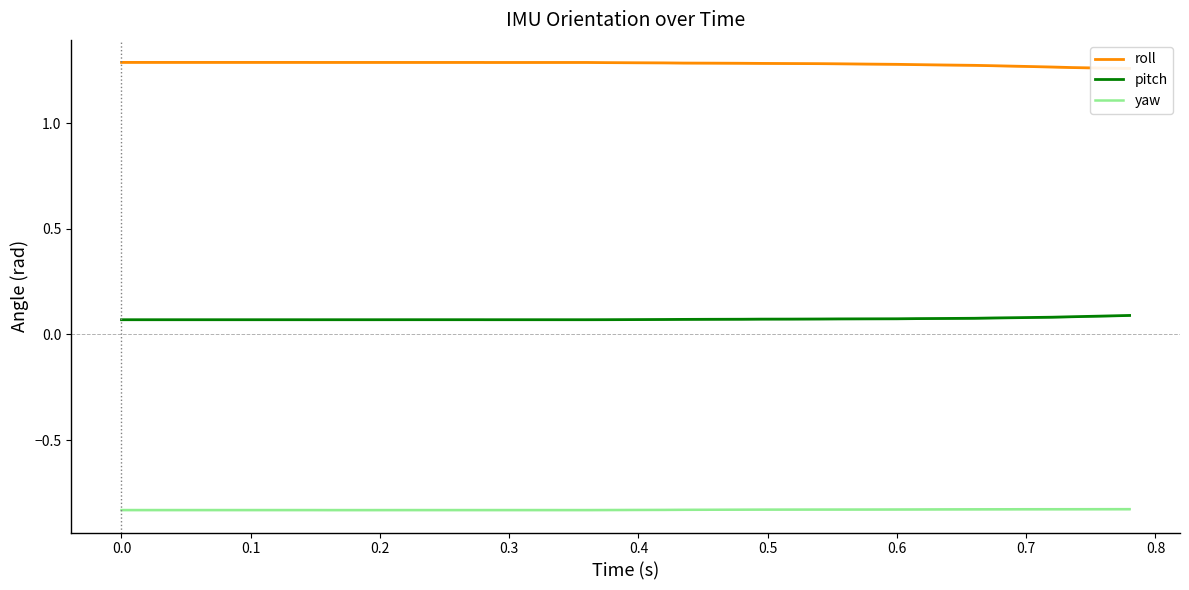

True or false: pitch and yaw intersect in this chart.

False